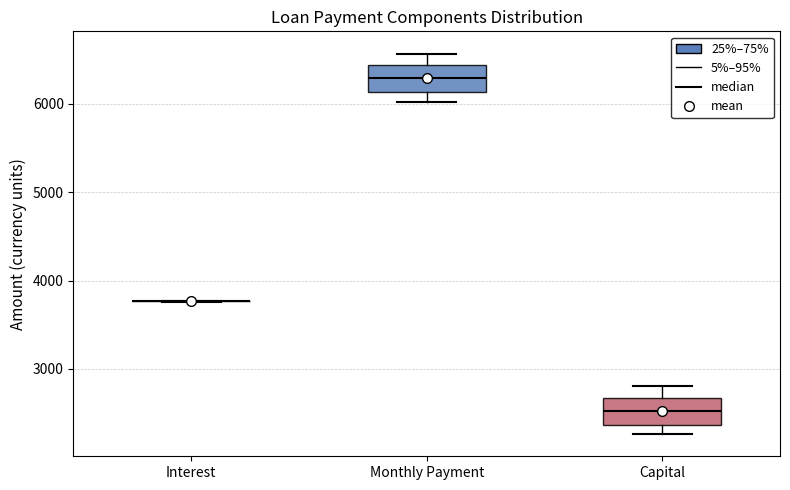

Reading left to right, transcribe this box plot: for each box, give where its median line is, the range the box spans, and where its two whiskers end, as read against the y-axis. The values are not printed on the chart, so give them approximately, as read against the axis.

Interest: box collapsed to a line at 3800, whiskers 3800 to 3800
Monthly Payment: median 6300, box 6100 to 6400, whiskers 6000 to 6600
Capital: median 2500, box 2400 to 2700, whiskers 2300 to 2800